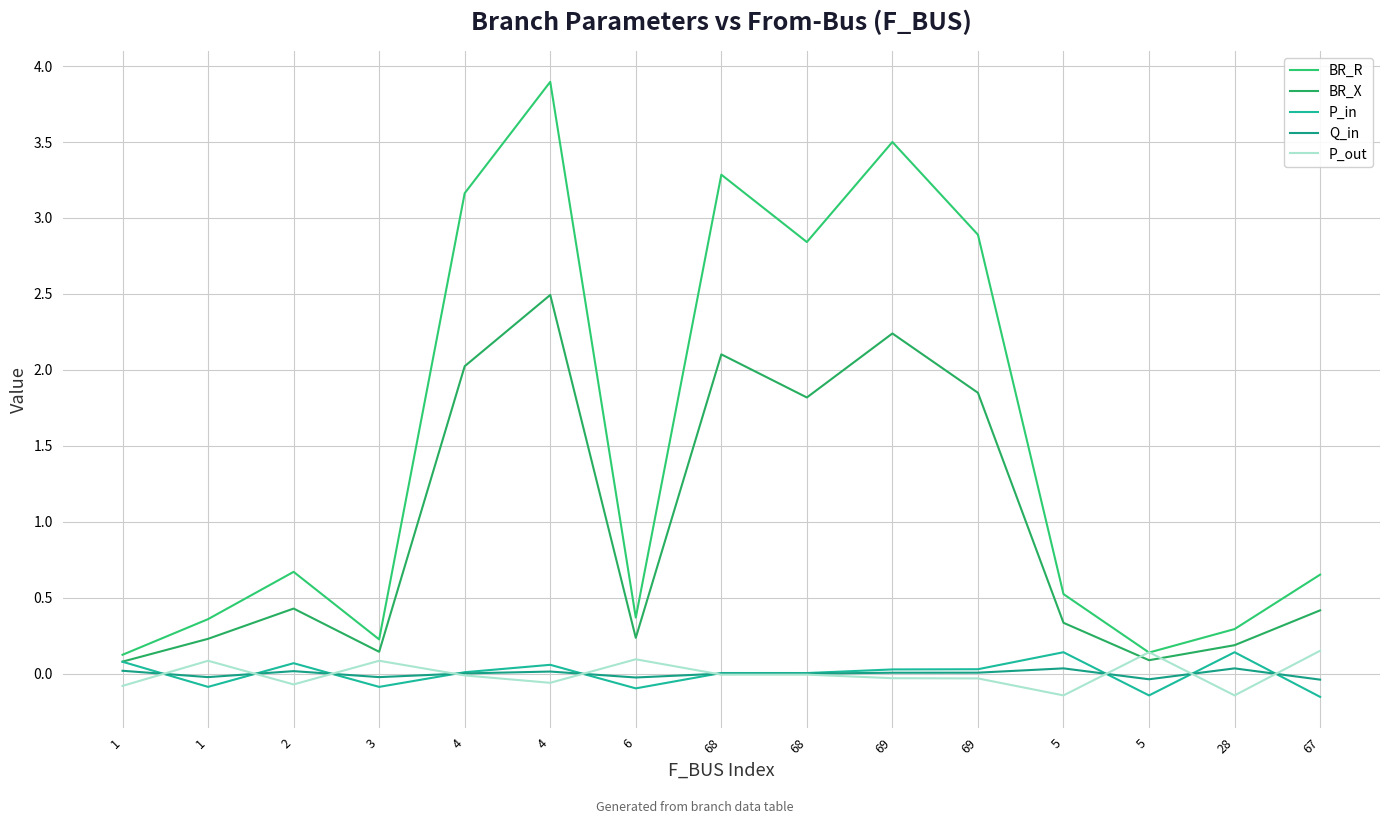

Is it true that BR_X equals 1.2 at 4?

False